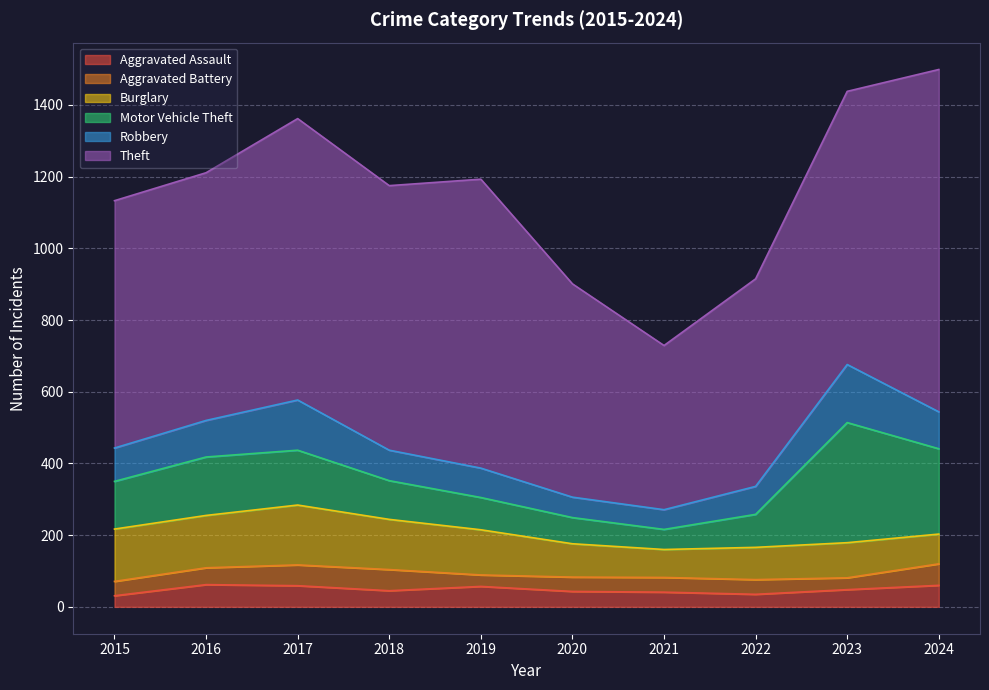

What is the maximum value for Robbery?

162